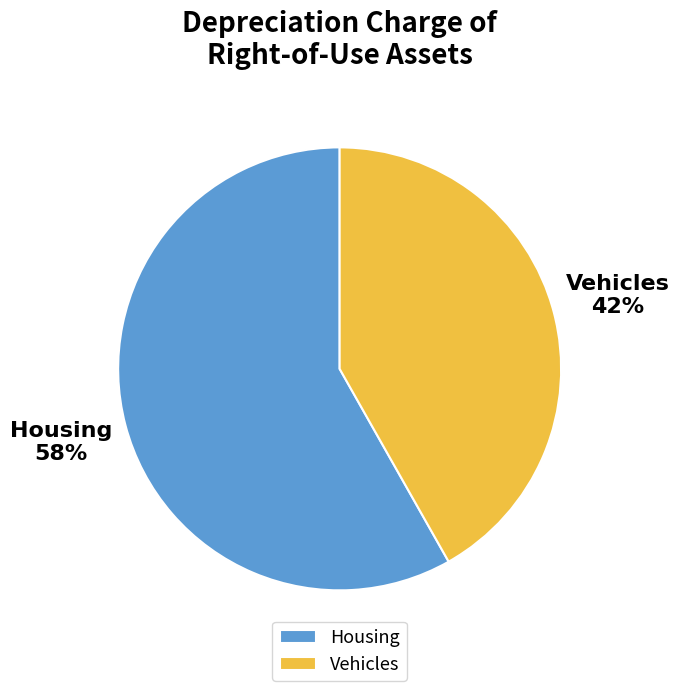

What is the ratio of the value at Housing to the value at Vehicles?

1.4